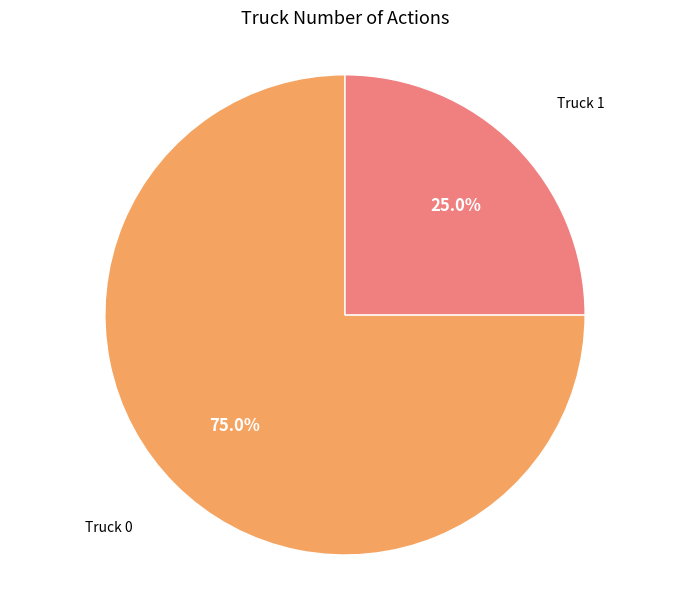

Is there a majority slice in this chart?

Yes